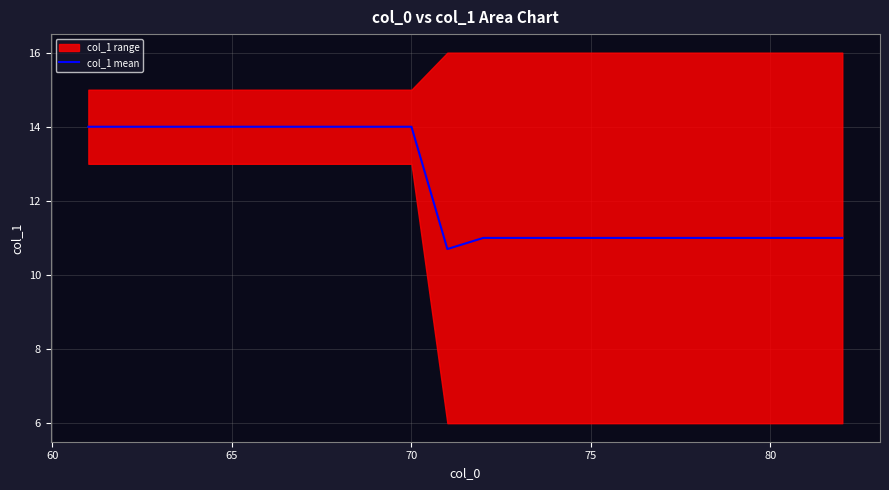

How many lines are shown in the chart?

1